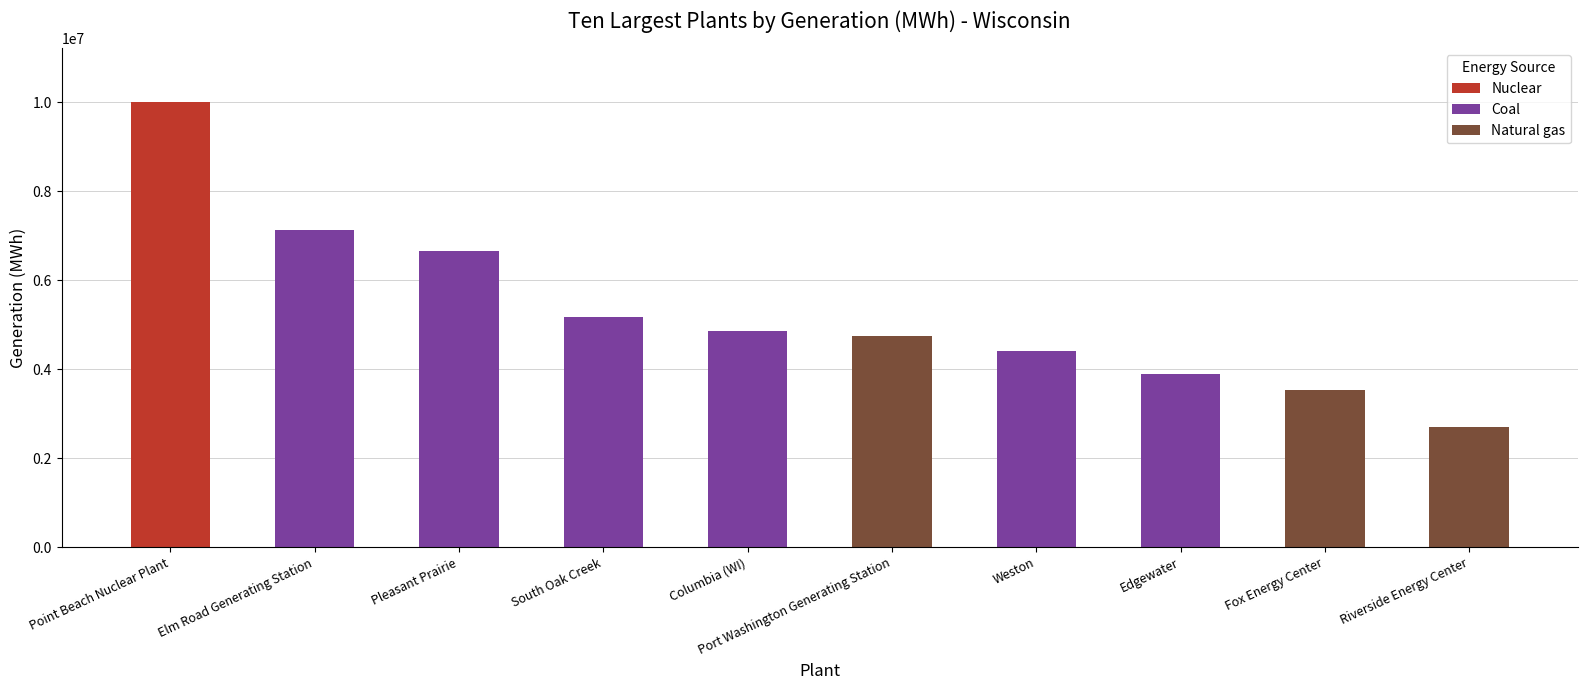

What is the label of the 5th bar from the right?

Port Washington Generating Station